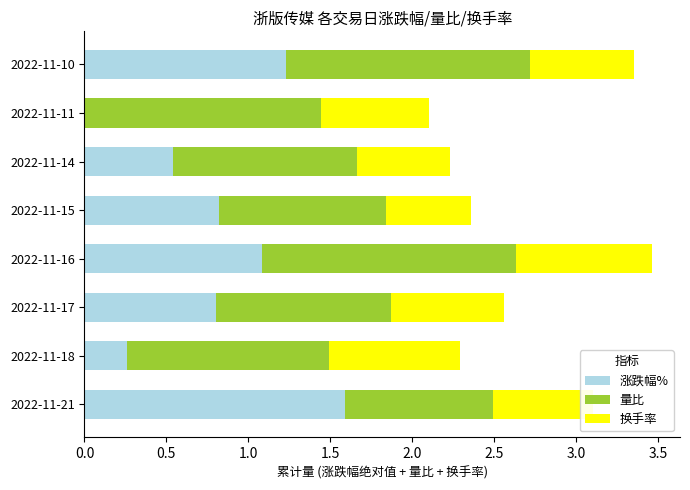

How many values in the 涨跌幅% series exceed 0?

7